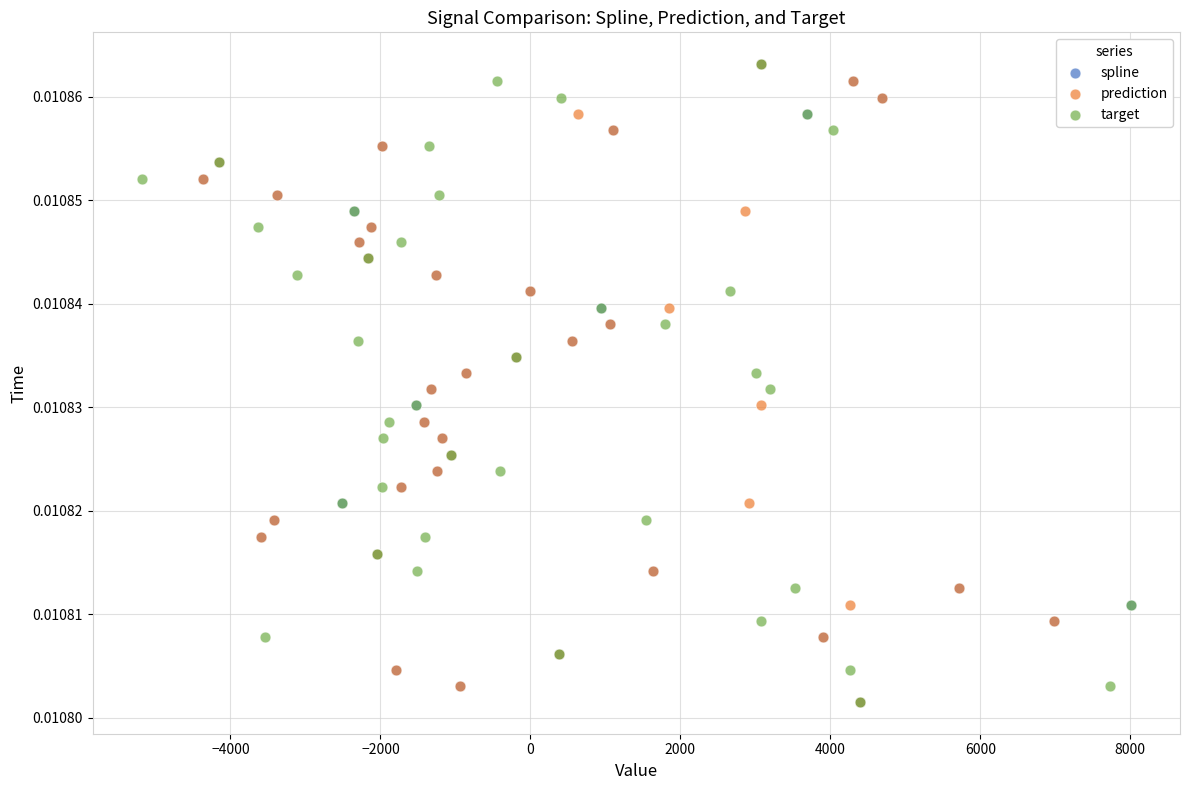

What are all the series names shown in the legend?

spline, prediction, target